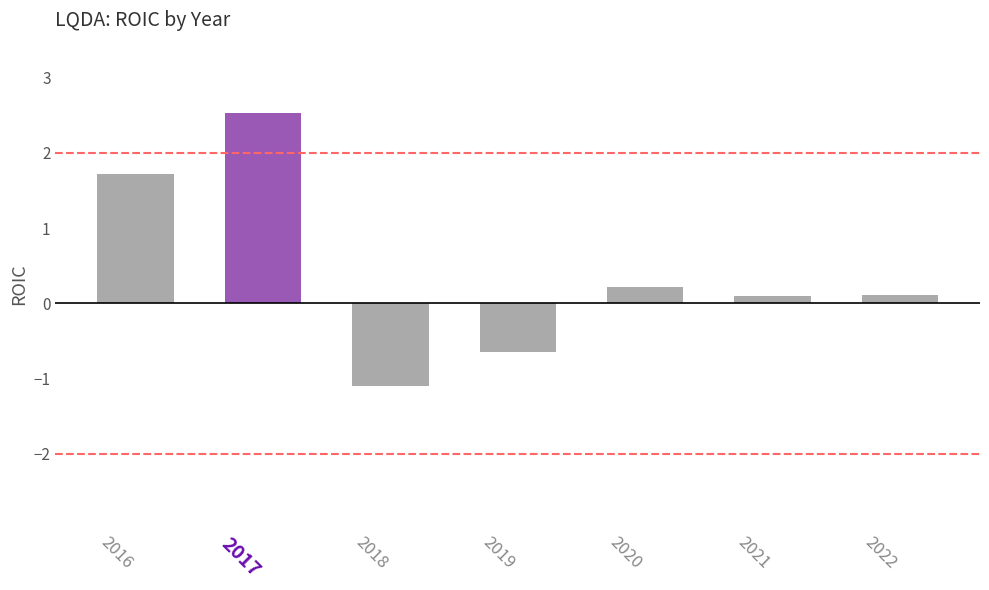

How many negative values are there?

2